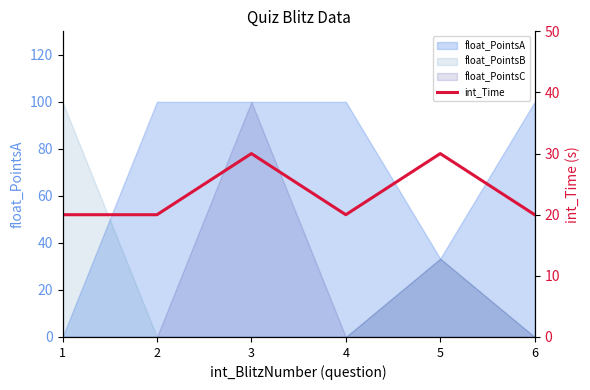

What is the change in value from 5 to 6?

-10